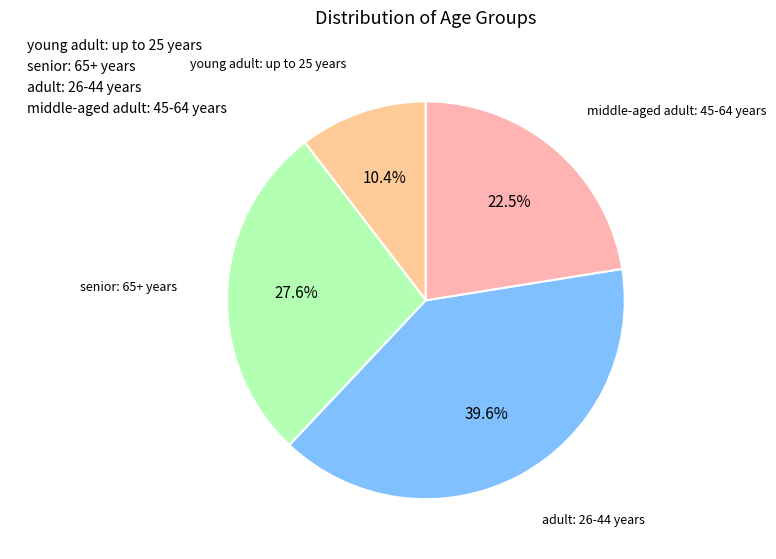

To the nearest percent, what is the difference between the largest and smallest slice percentages?

29%